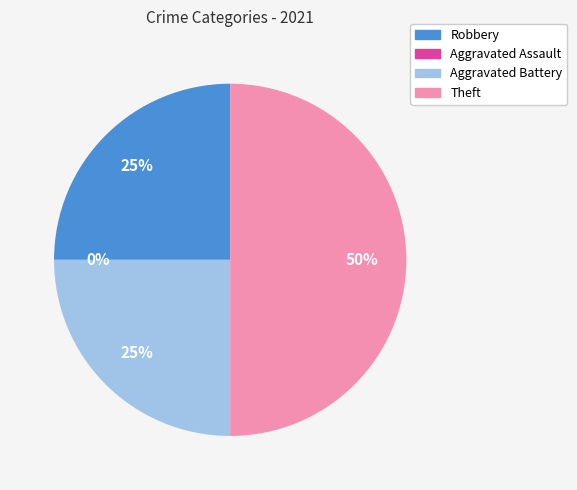

To the nearest percent, what is the combined percentage of Aggravated Battery and Robbery?

50%